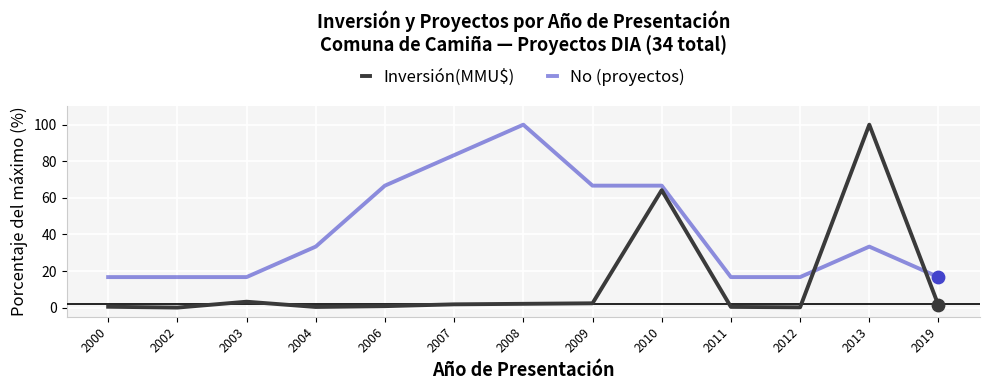

Which series has the largest total across all categories?

No (proyectos)